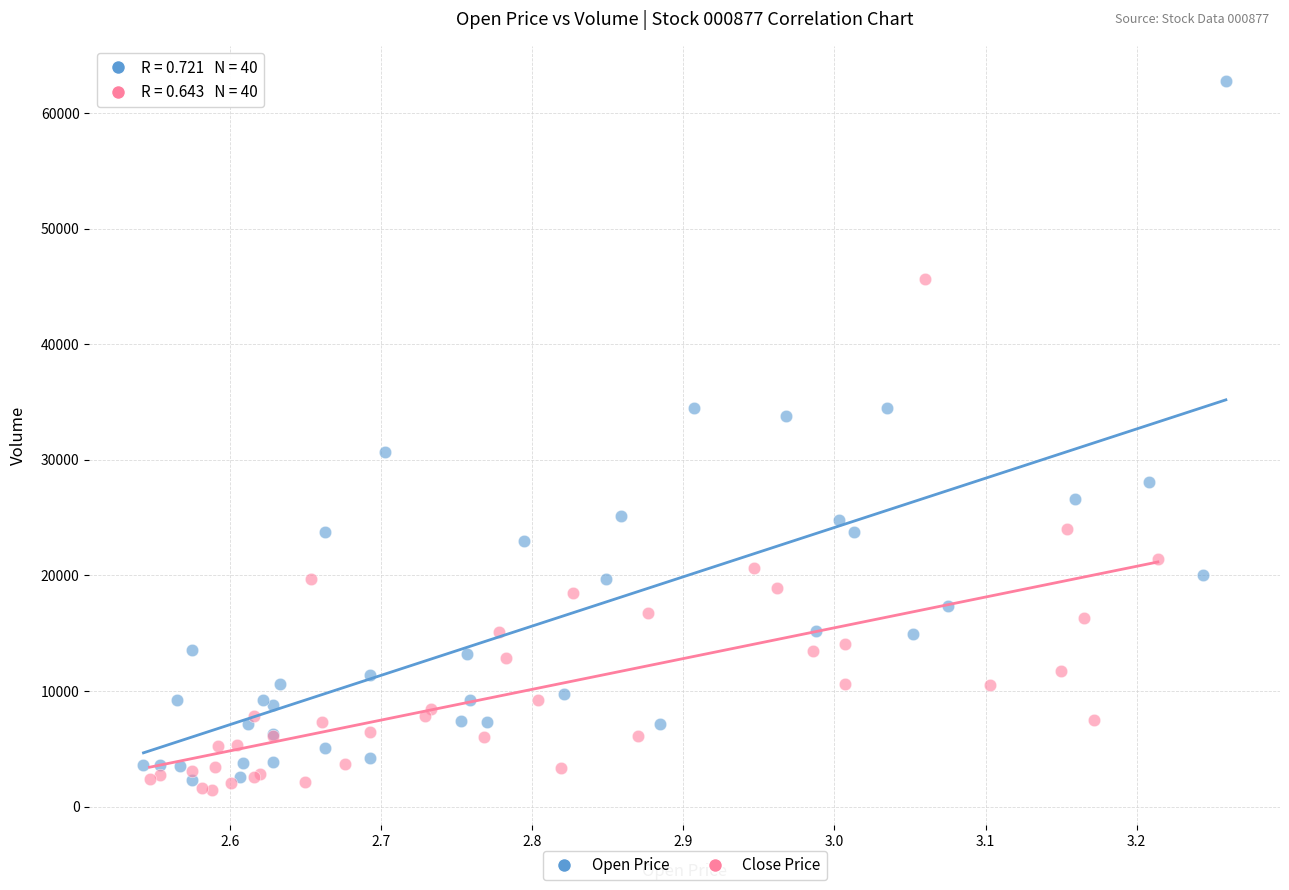

What are all the series names shown in the legend?

Open Price, Close Price